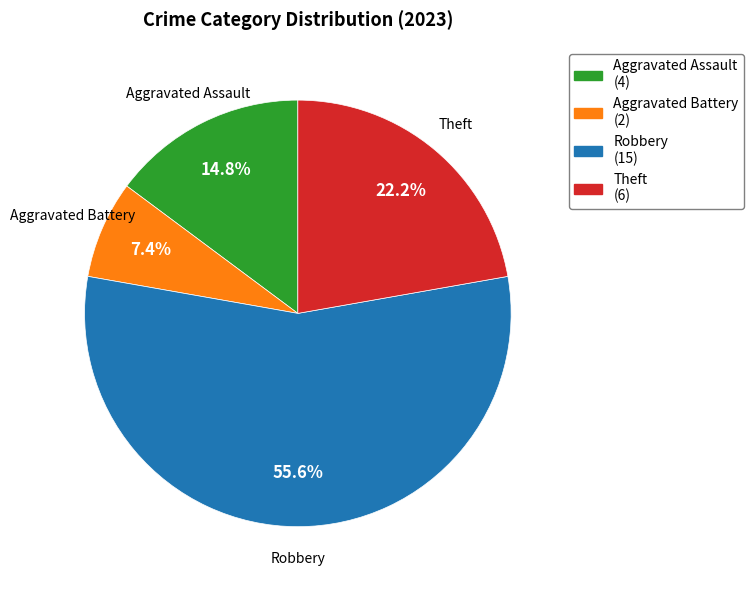

Does any single category account for the majority?

Yes